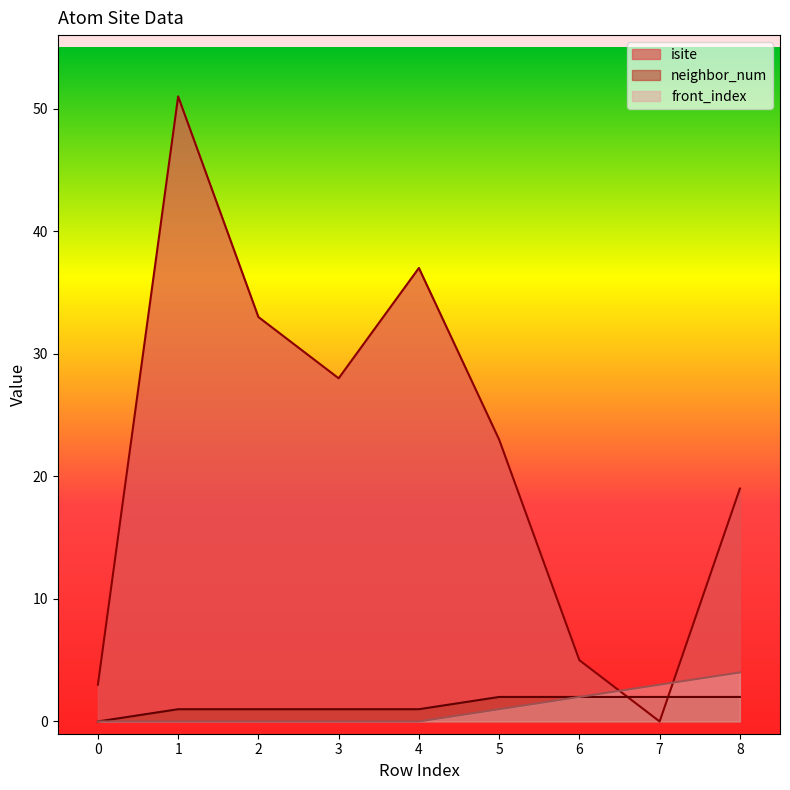

True or false: front_index and neighbor_num cross at least once.

False